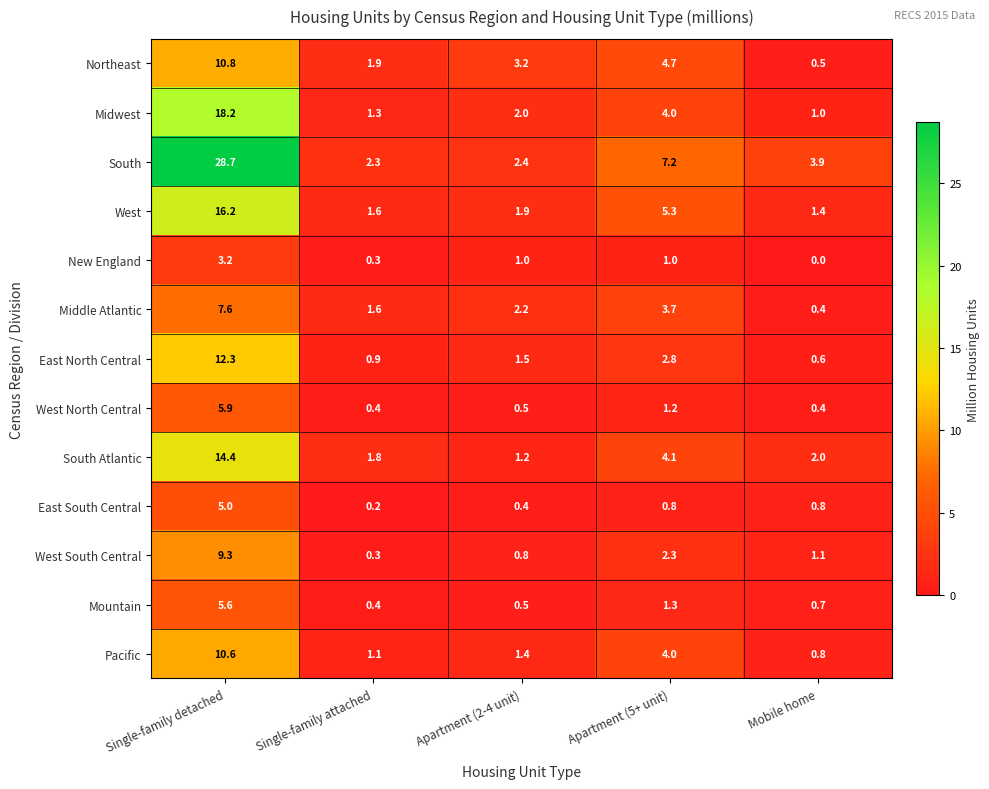

What is the difference between the Middle Atlantic values at Single-family attached and Apartment (2-4 unit)?

0.6